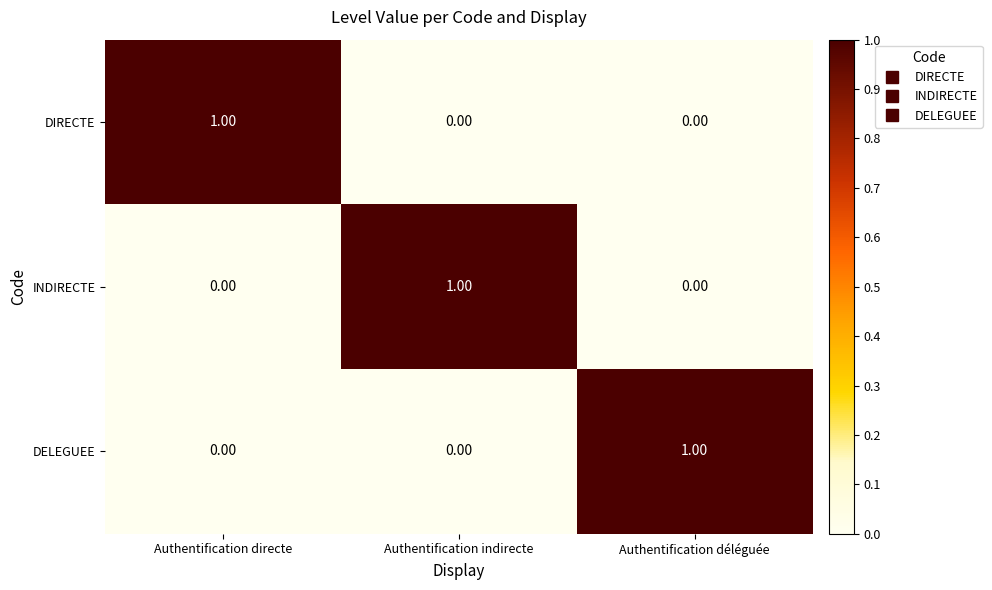

At how many categories does at least one series exceed 0?

3